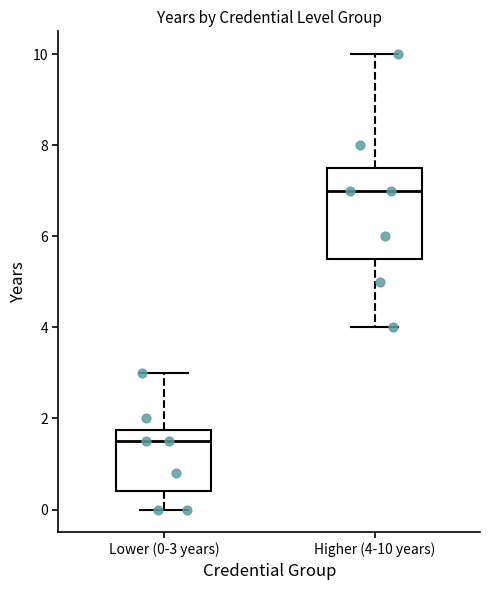

Reading left to right, transcribe this box plot: for each box, give where its median line is, the range the box spans, and where its two whiskers end, as read against the y-axis. The values are not printed on the chart, so give them approximately, as read against the axis.

Lower (0-3 years): median 1.6, box 0.4 to 1.8, whiskers 0.0 to 3.0
Higher (4-10 years): median 7.0, box 5.6 to 7.6, whiskers 4.0 to 10.0